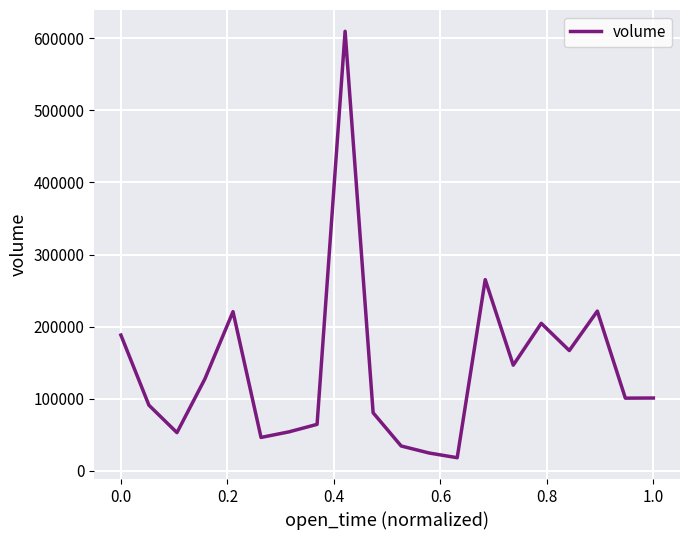

What is the difference between the maximum and minimum values?

592147